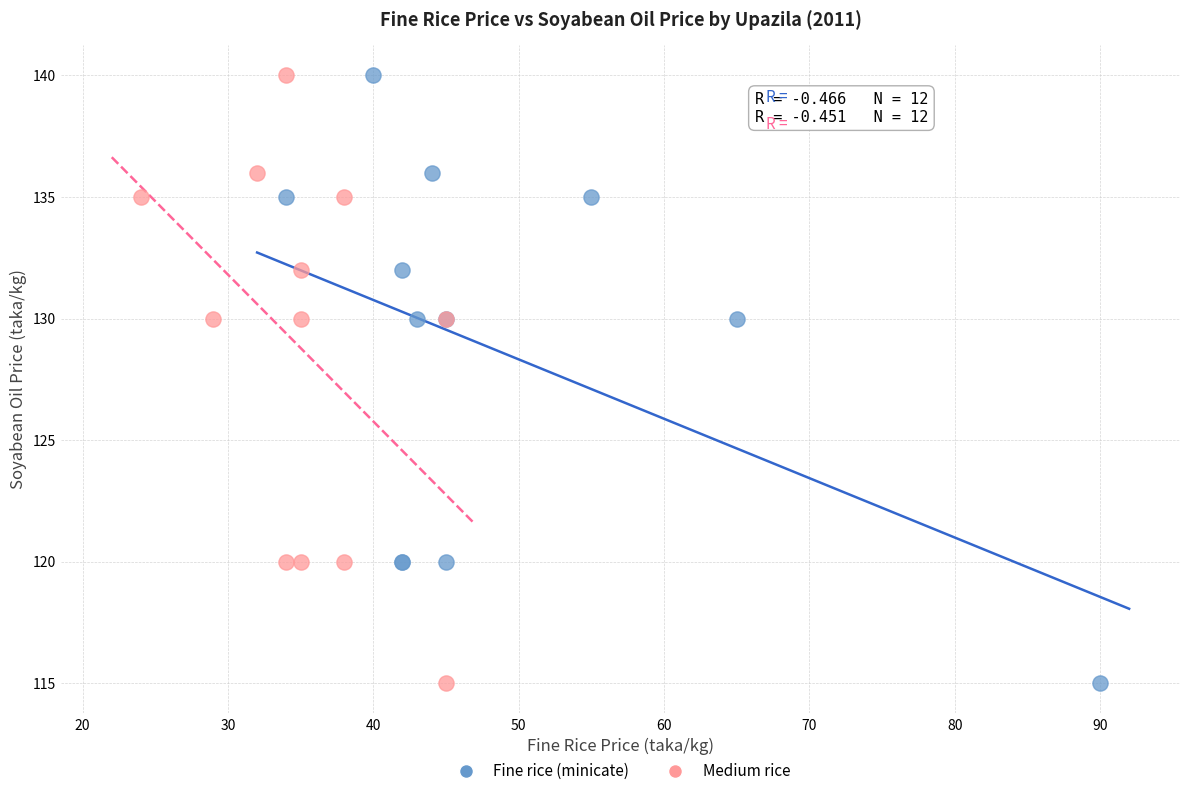

What are all the series names shown in the legend?

Fine rice (minicate), Medium rice